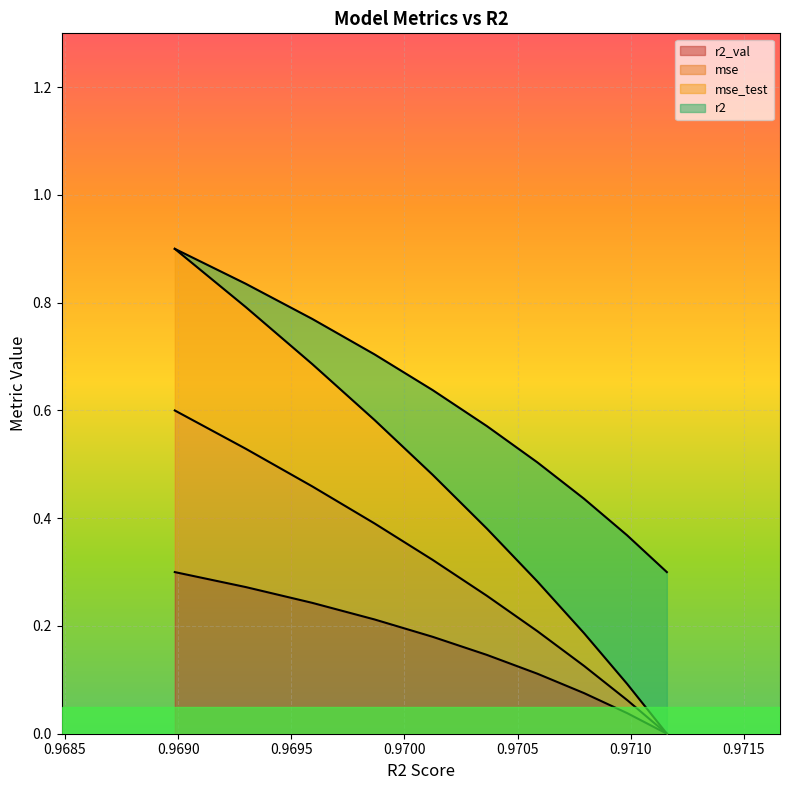

Rank the series by their average value, from highest to lowest.

r2, mse, mse_test, r2_val